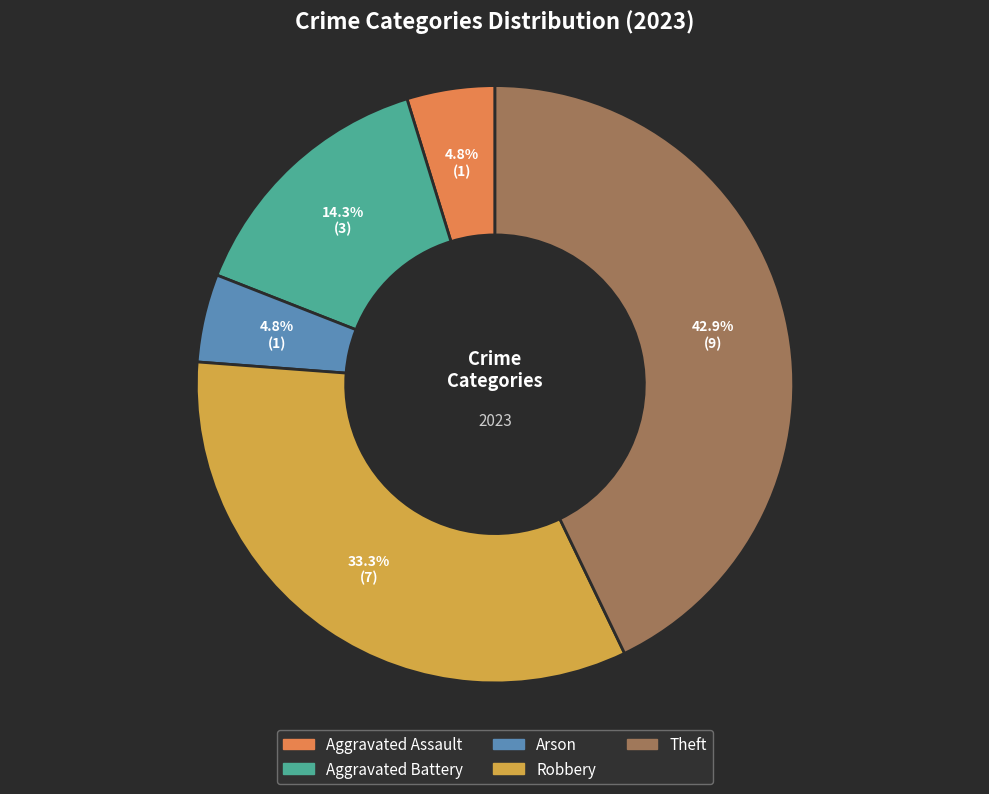

What percentage is the Aggravated Battery slice, to the nearest percent?

14%